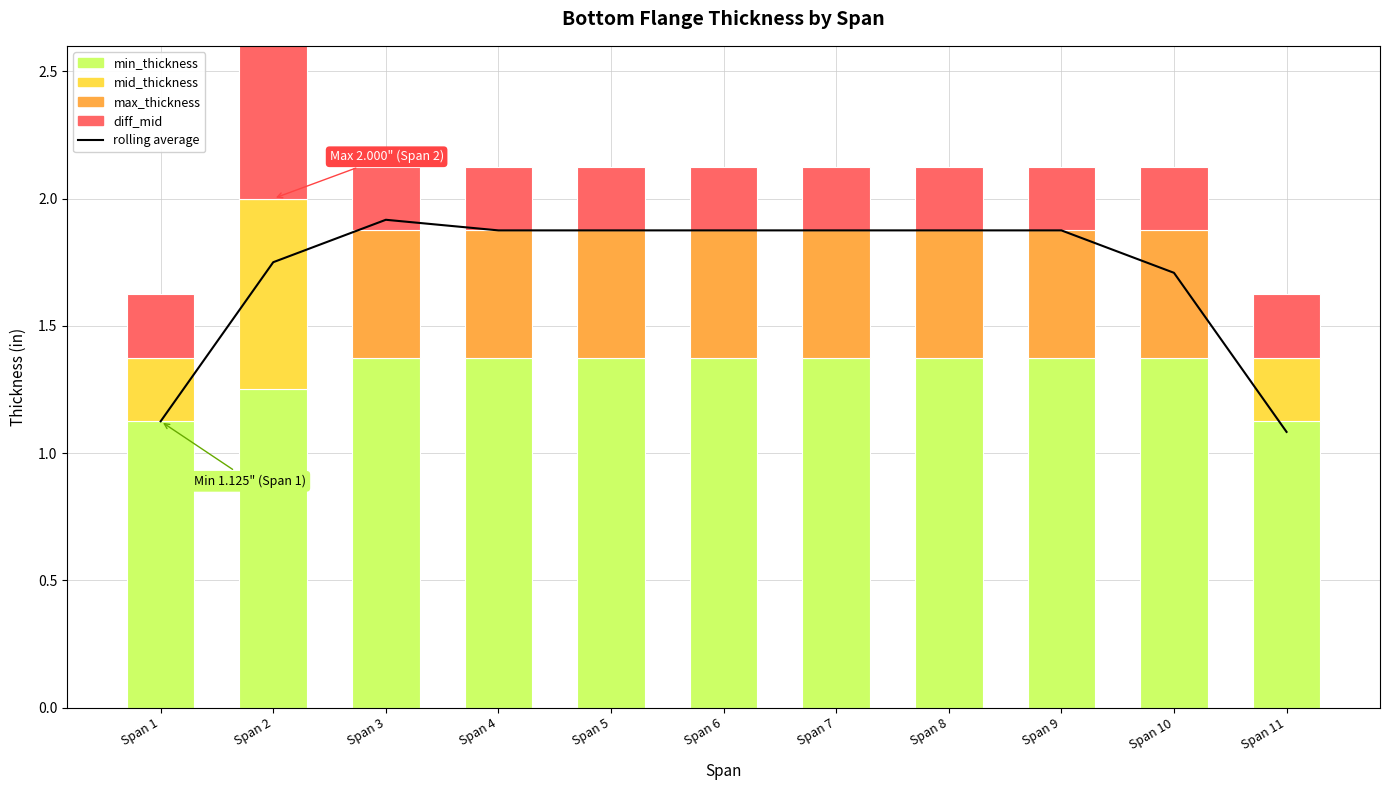

Rank the series at Span 8 from highest to lowest value.

rolling average, min_thickness, max_thickness, diff_mid, mid_thickness